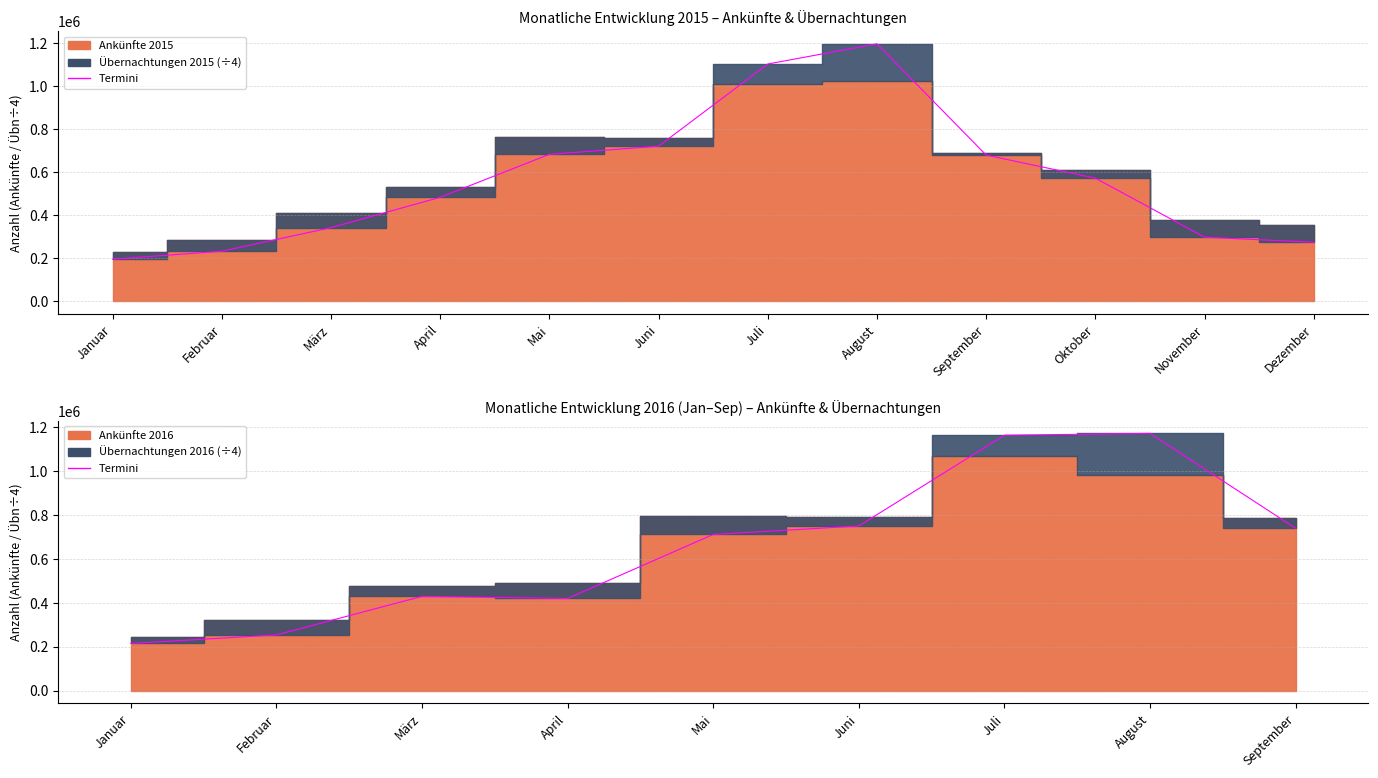

How many points are higher than both their immediate neighbors (excluding endpoints)?

2